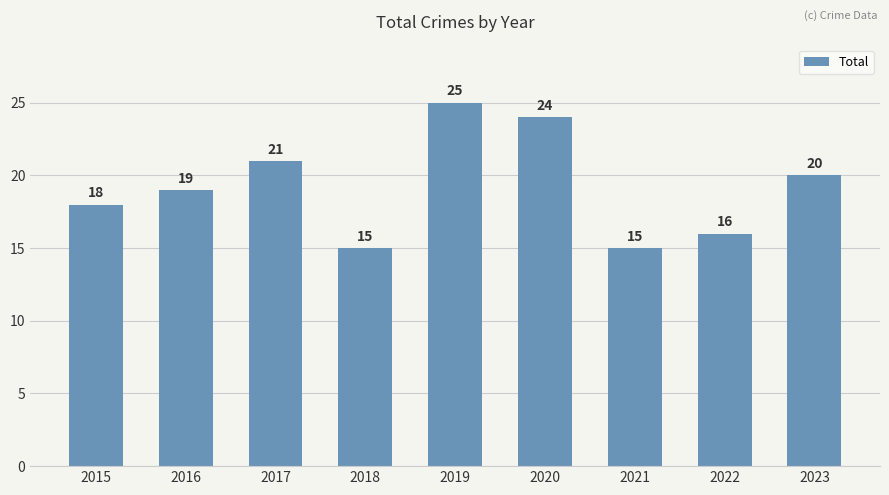

What is the ratio of the value at 2017 to the value at 2015?

1.2